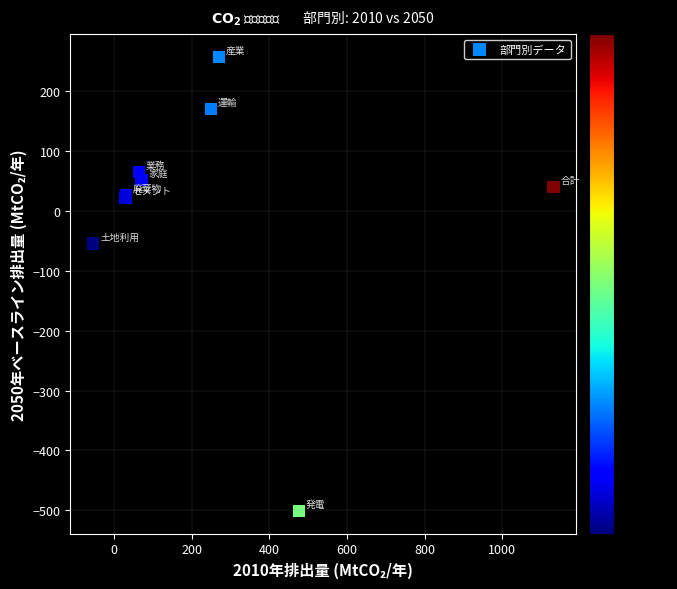

What Y value in the scatter plot is closest to -121?

-54.3